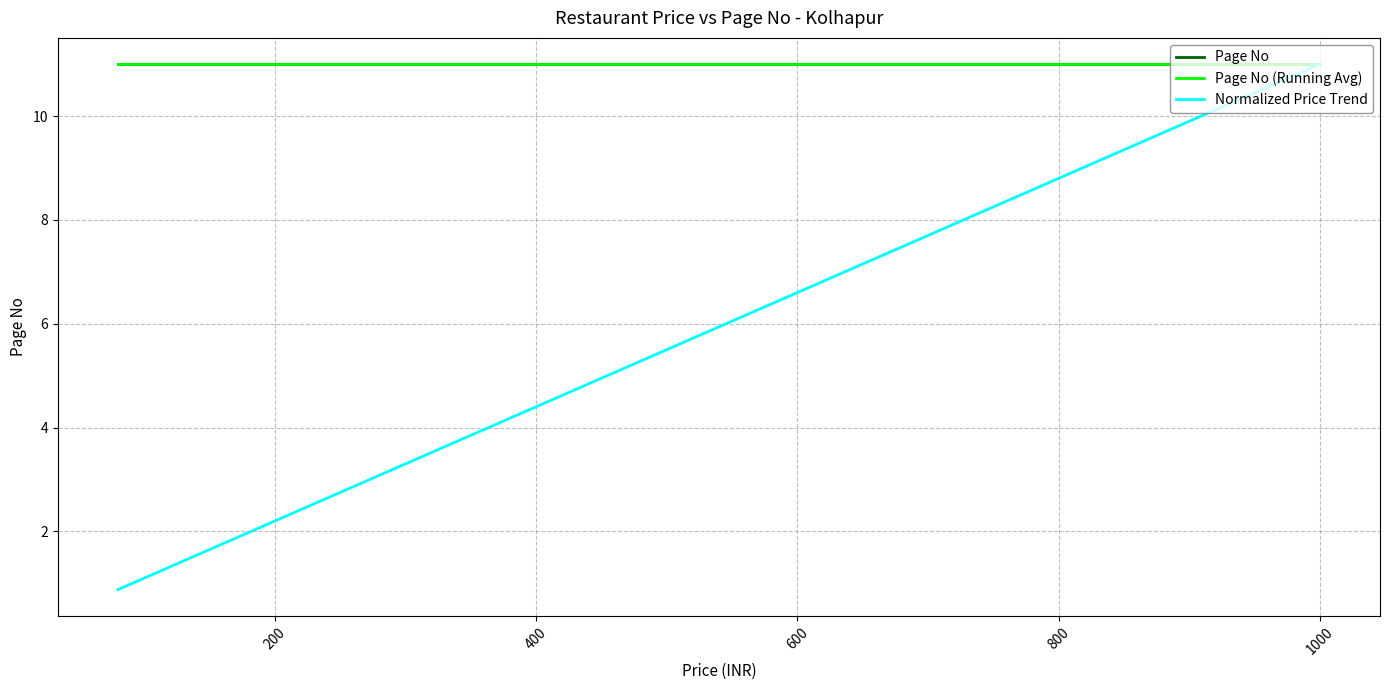

How many lines are shown in the chart?

3